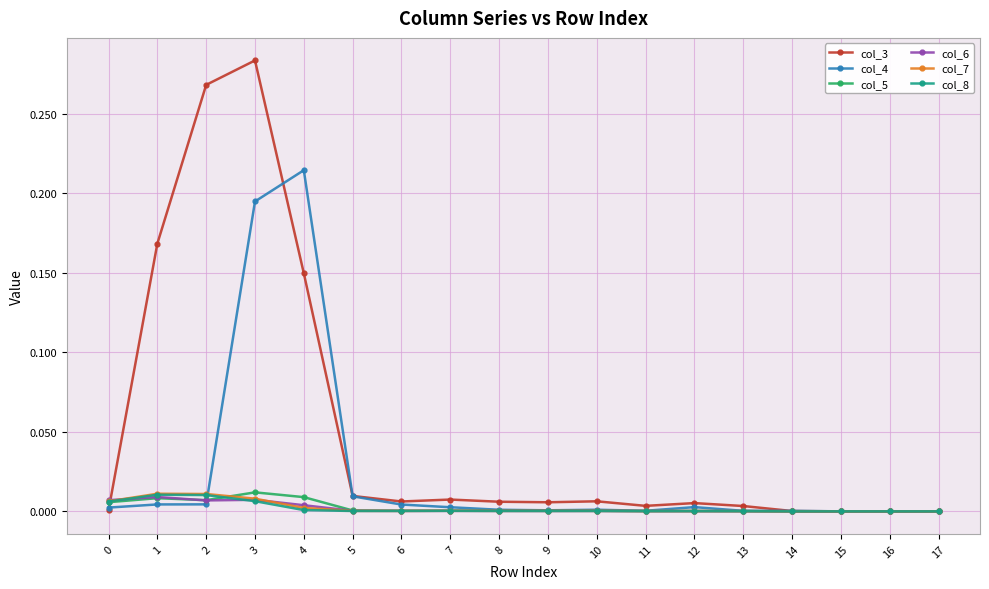

Is it true that col_7 equals 0.0 at 8?

True